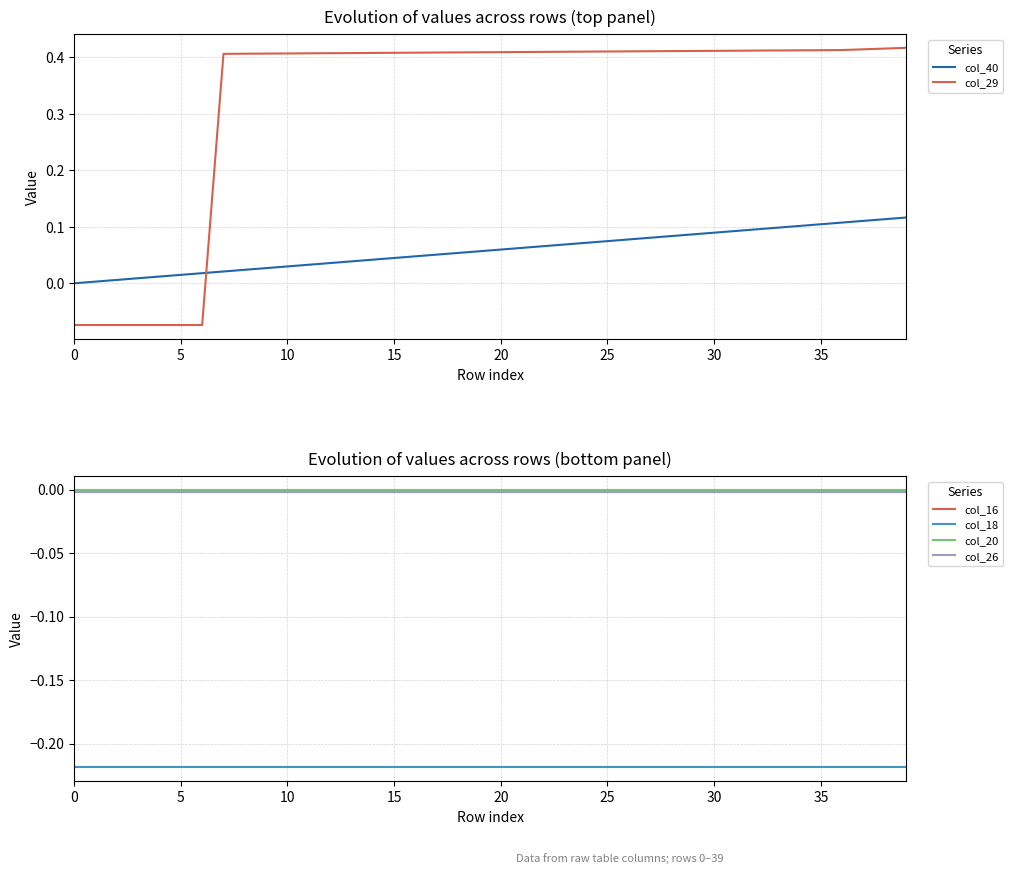

List the series in order of their peak value, highest first.

col_29, col_40, col_20, col_16, col_26, col_18